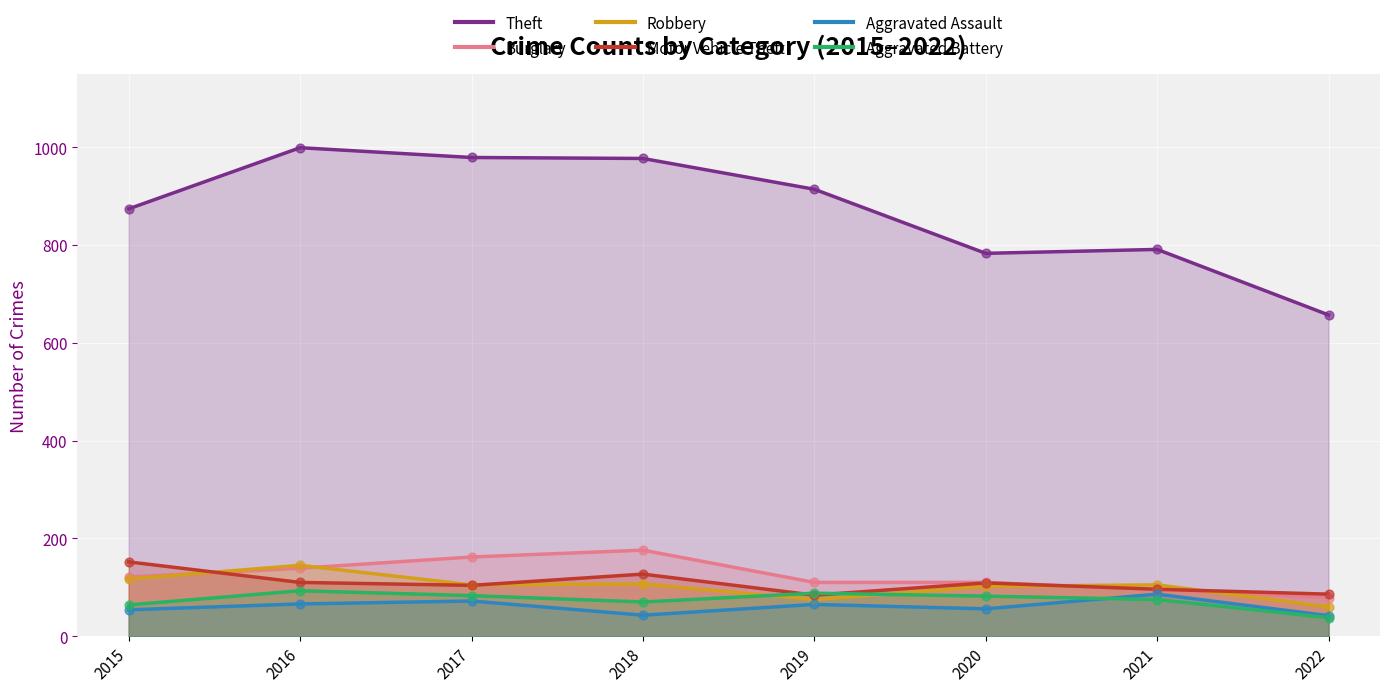

At which category is the sum across all series the highest?

2016